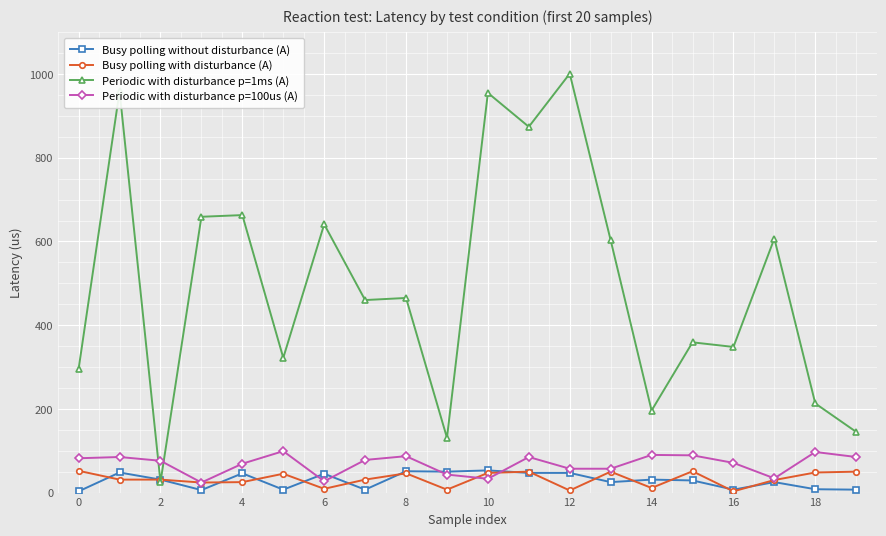

True or false: Periodic with disturbance p=100us (A) has more than 0 points higher than both neighbors.

True